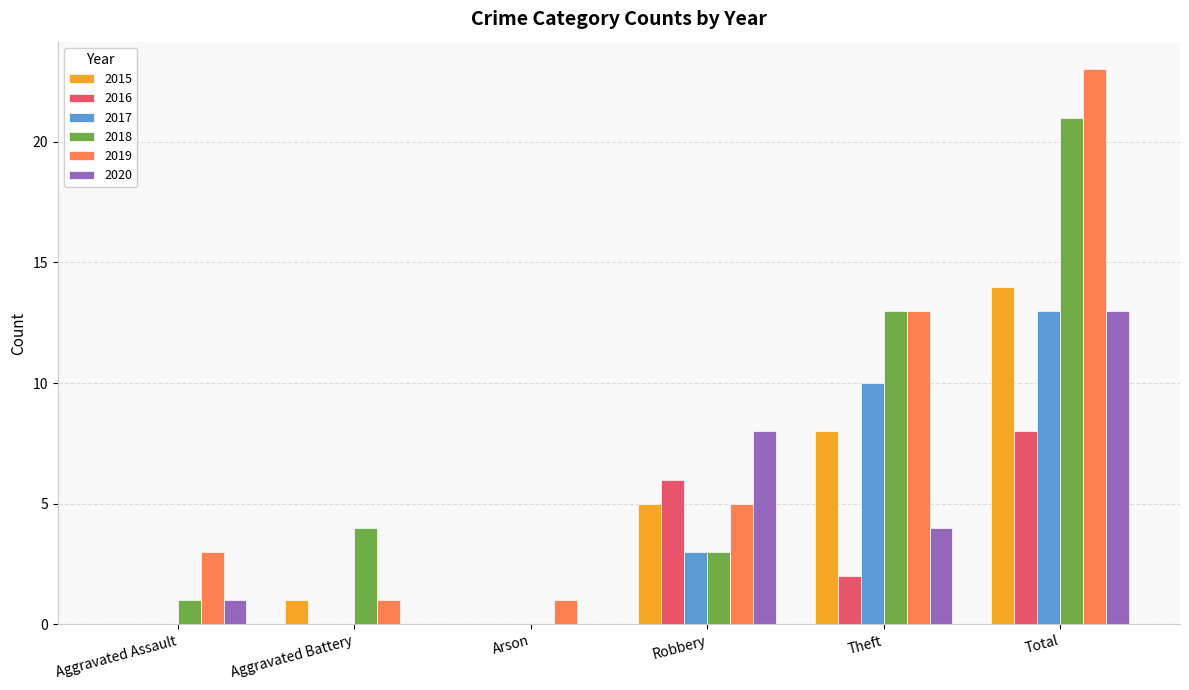

Reading right to left, transcribe all the data shown in this chart.

2015: Total=14	Theft=8	Robbery=5	Arson=0	Aggravated Battery=1	Aggravated Assault=0
2016: Total=8	Theft=2	Robbery=6	Arson=0	Aggravated Battery=0	Aggravated Assault=0
2017: Total=13	Theft=10	Robbery=3	Arson=0	Aggravated Battery=0	Aggravated Assault=0
2018: Total=21	Theft=13	Robbery=3	Arson=0	Aggravated Battery=4	Aggravated Assault=1
2019: Total=23	Theft=13	Robbery=5	Arson=1	Aggravated Battery=1	Aggravated Assault=3
2020: Total=13	Theft=4	Robbery=8	Arson=0	Aggravated Battery=0	Aggravated Assault=1